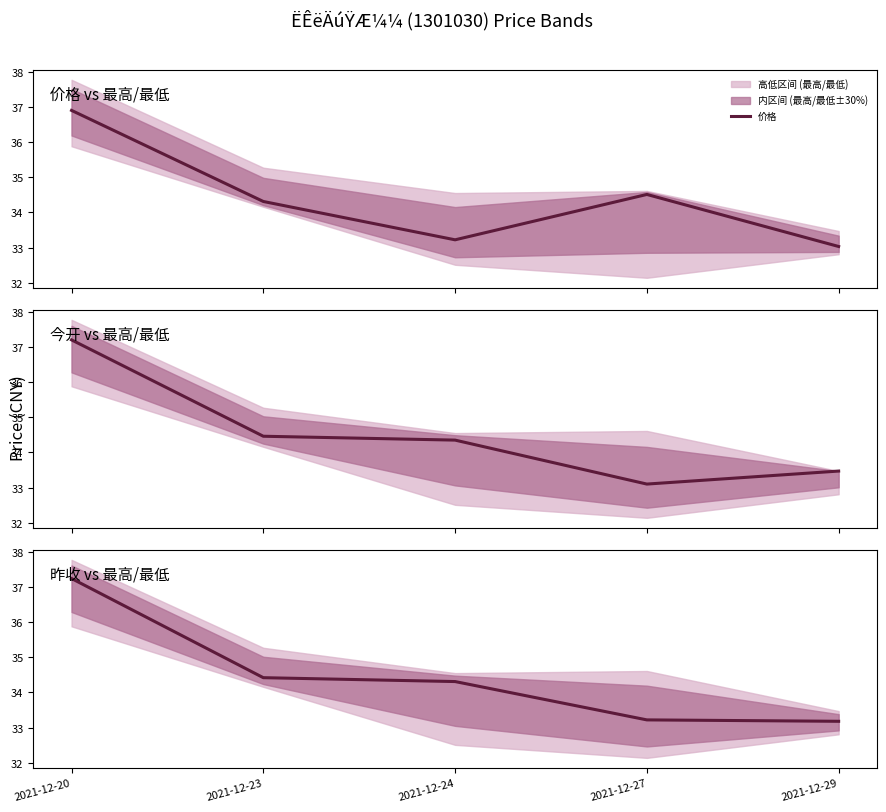

What is the highest value of the 价格 series?

36.9